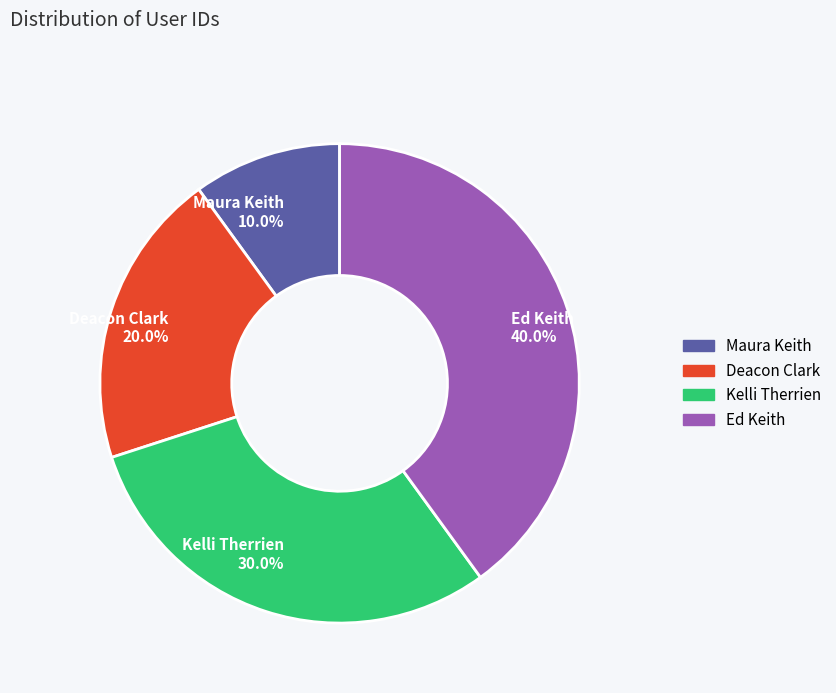

Does Ed Keith represent more than half of the total?

No